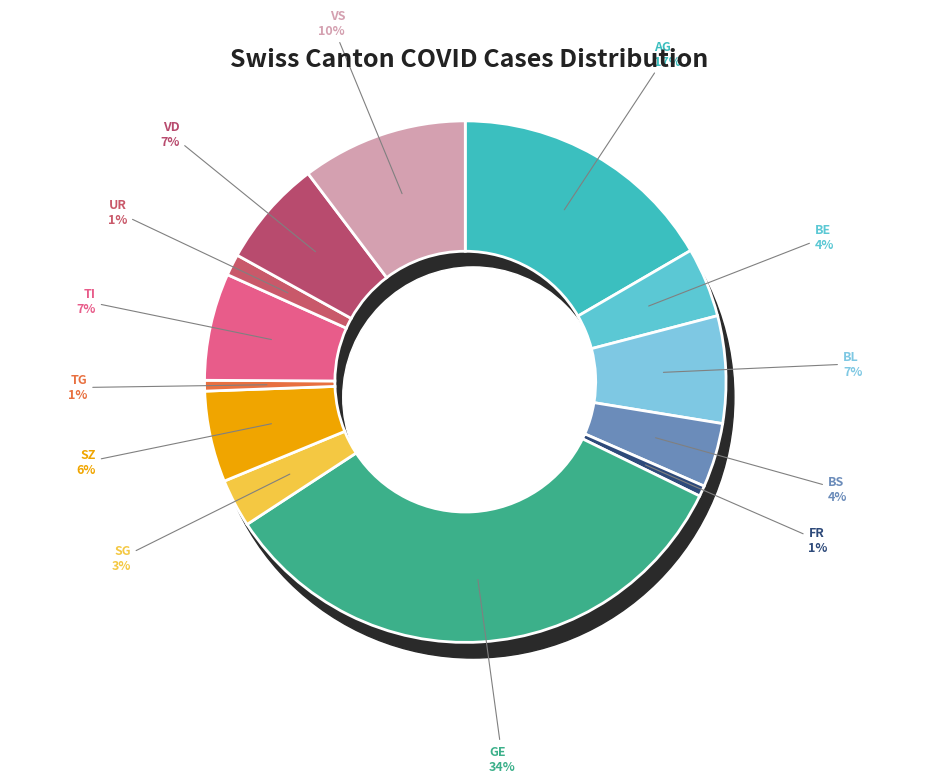

Is there a majority slice in this chart?

No